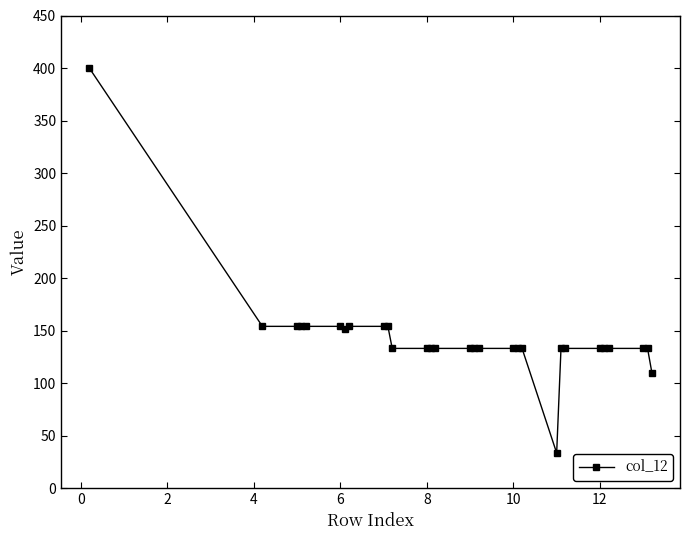

What is the value of the 14th point from the left?

133.0